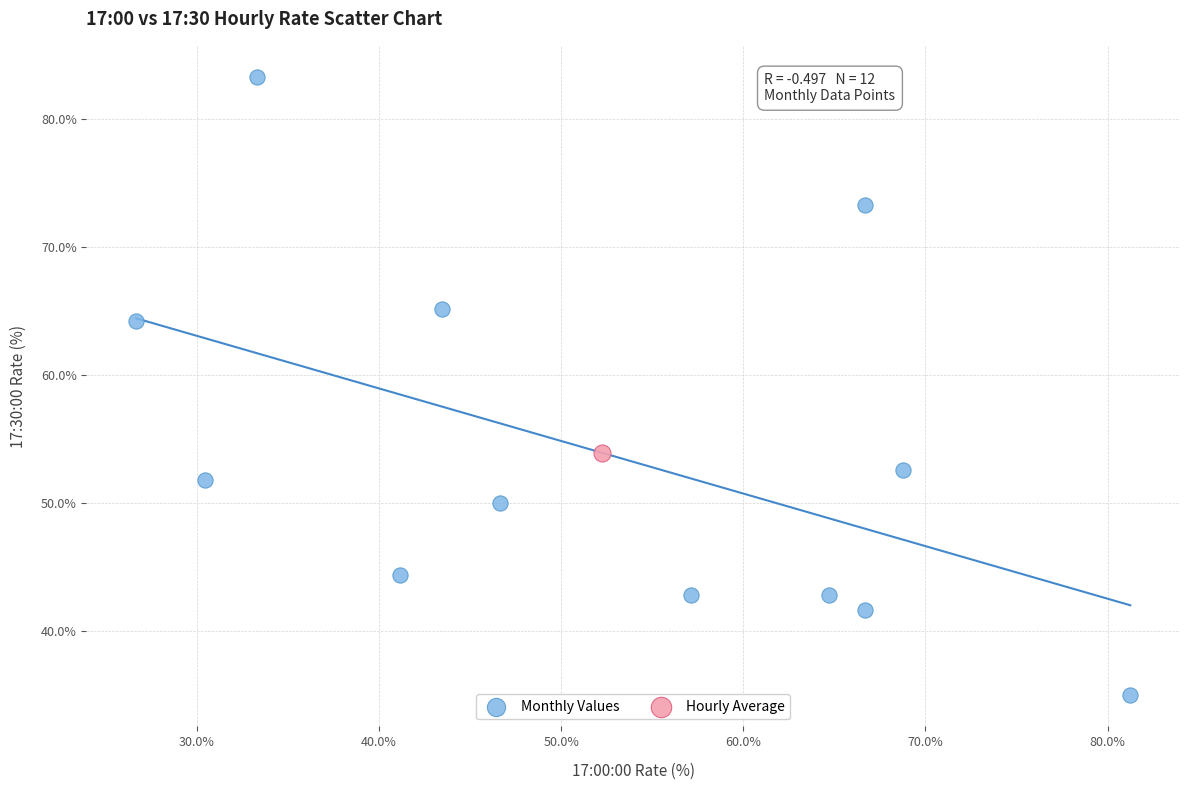

What are all the series names shown in the legend?

Monthly Values, Hourly Average